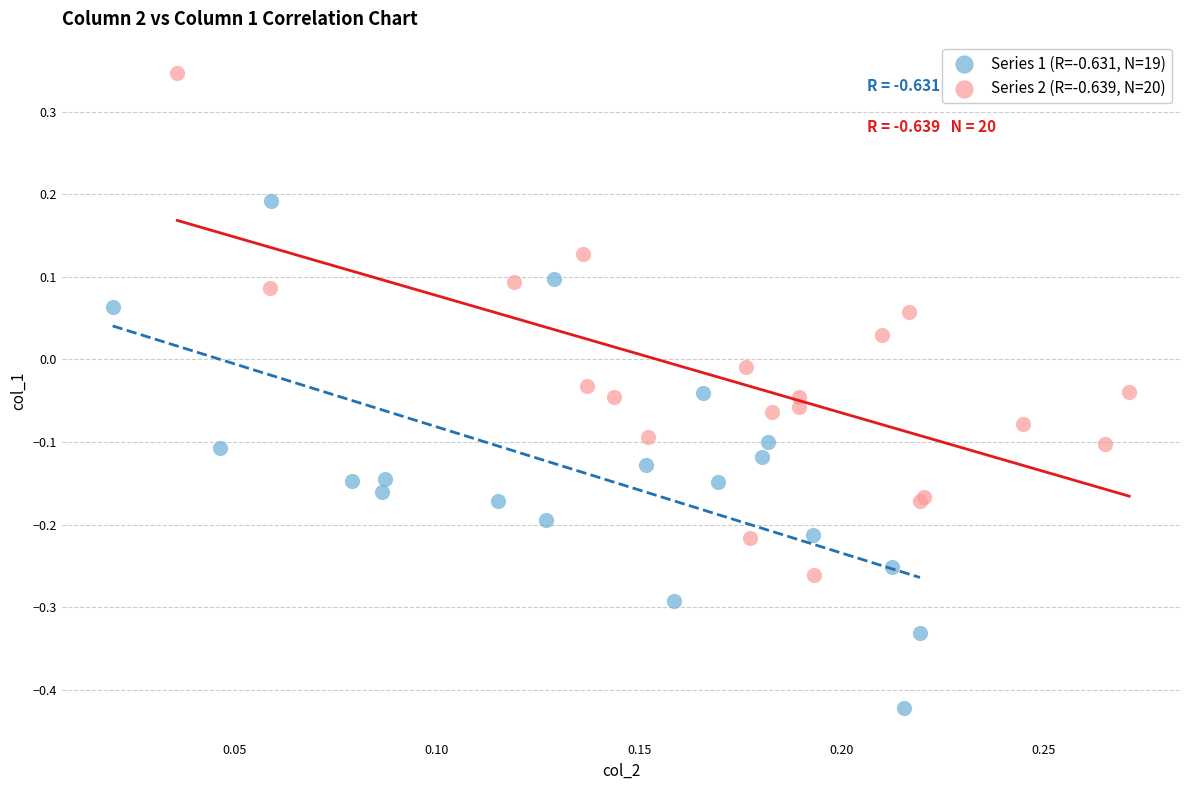

Which series reaches the minimum Y coordinate?

Series 1 (R=-0.631, N=19)